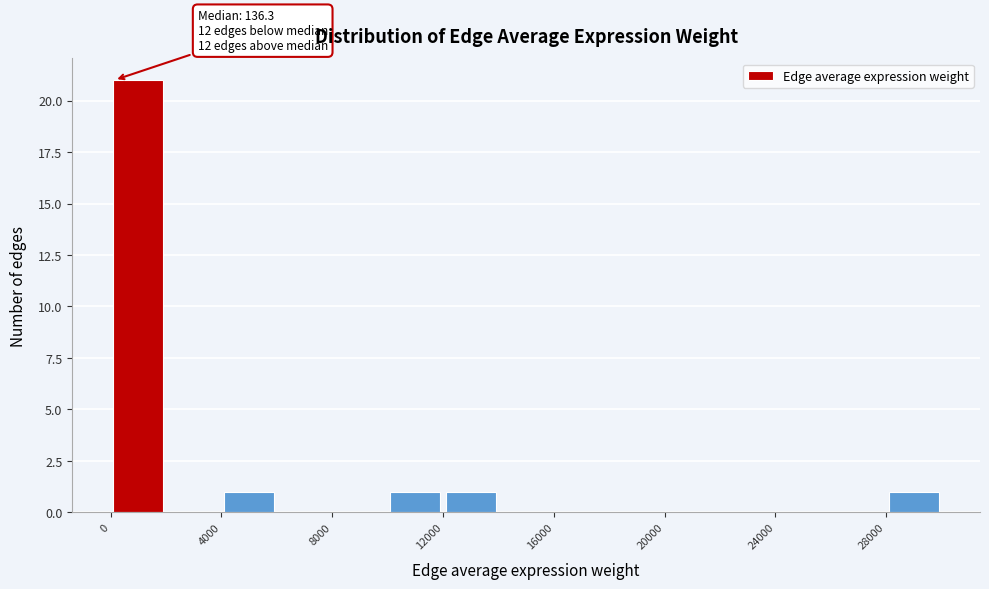

Over which range of the x-axis is the bar tallest?

0 to 2000